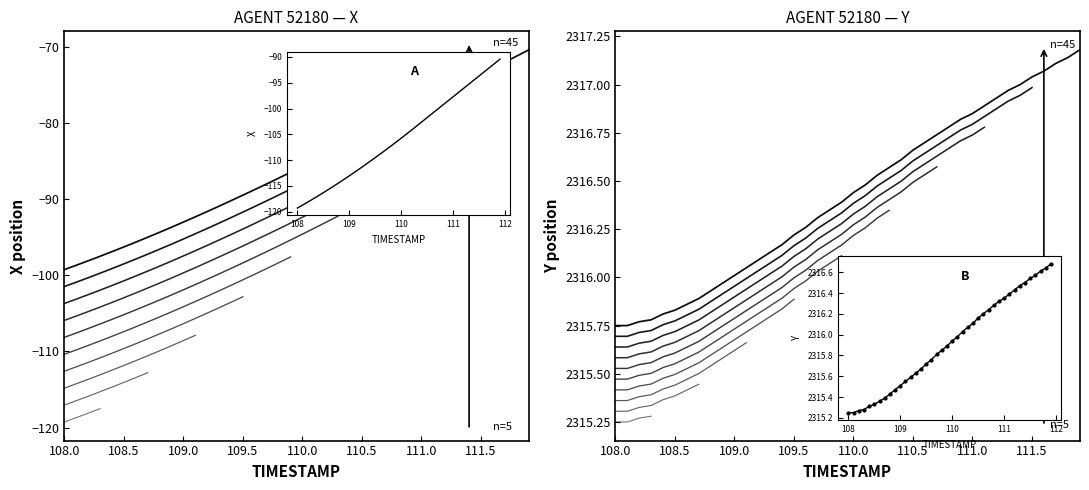

At which category is the sum across all series the highest?

39